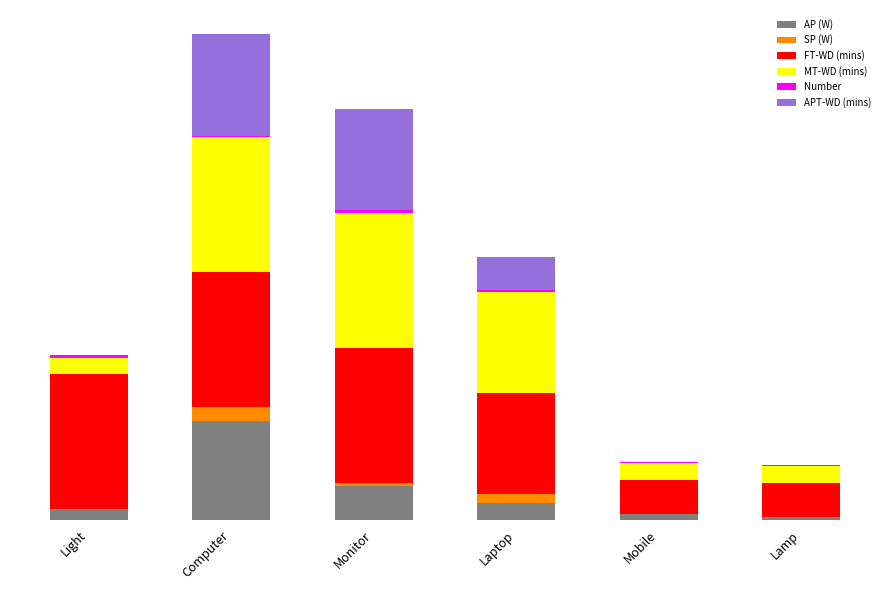

The value of AP (W) at Mobile is 27. True or false?

False